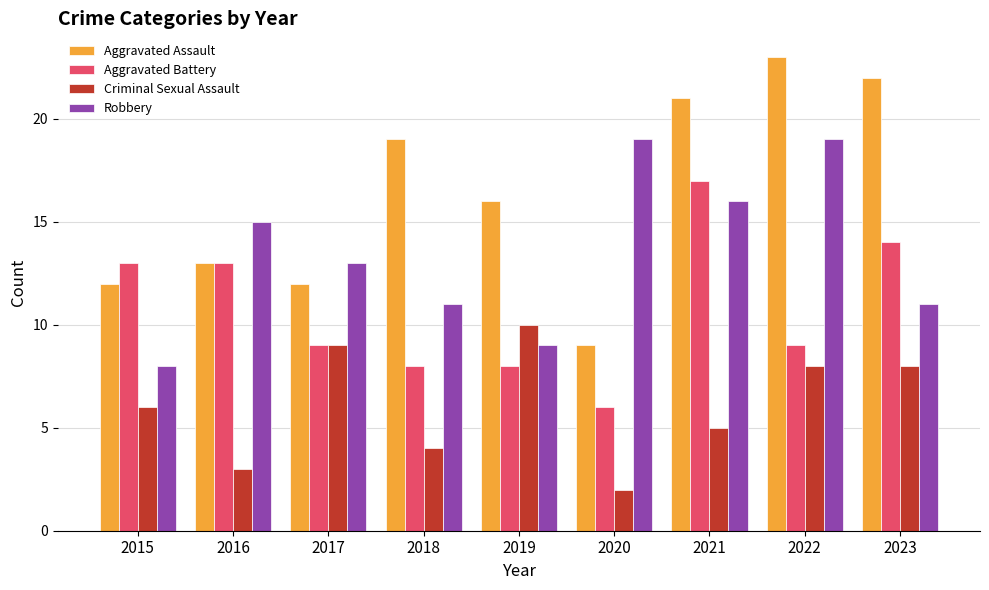

At which label does Aggravated Battery reach its minimum?

2020